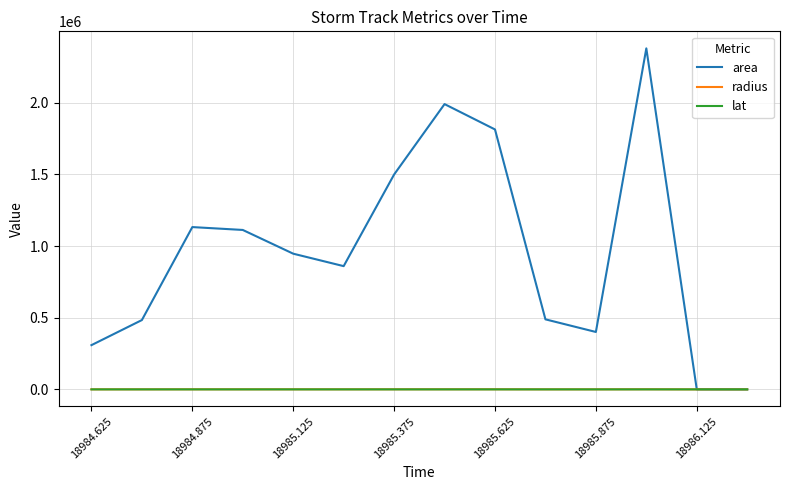

What are all the series names shown in the legend?

area, radius, lat